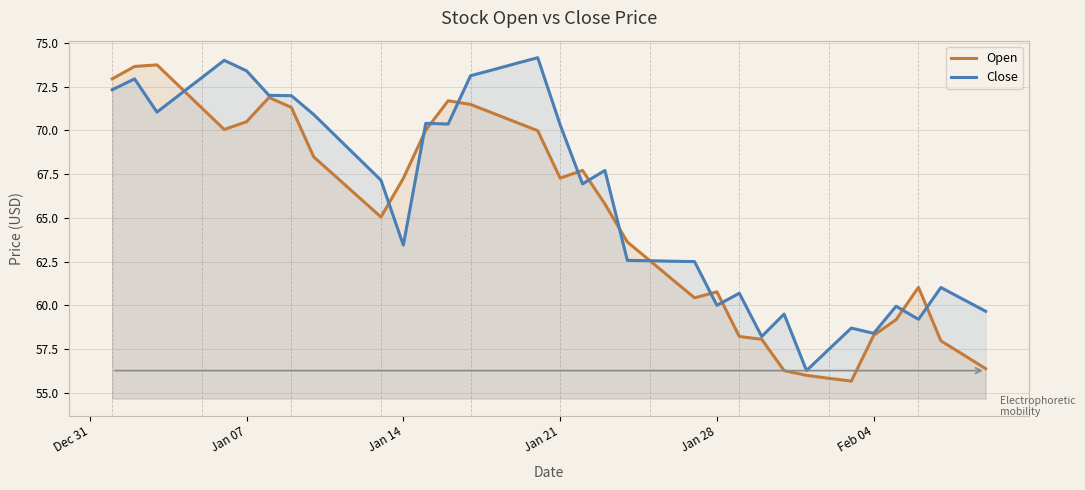

What is the difference between the second highest and minimum values in the Close series?

17.7